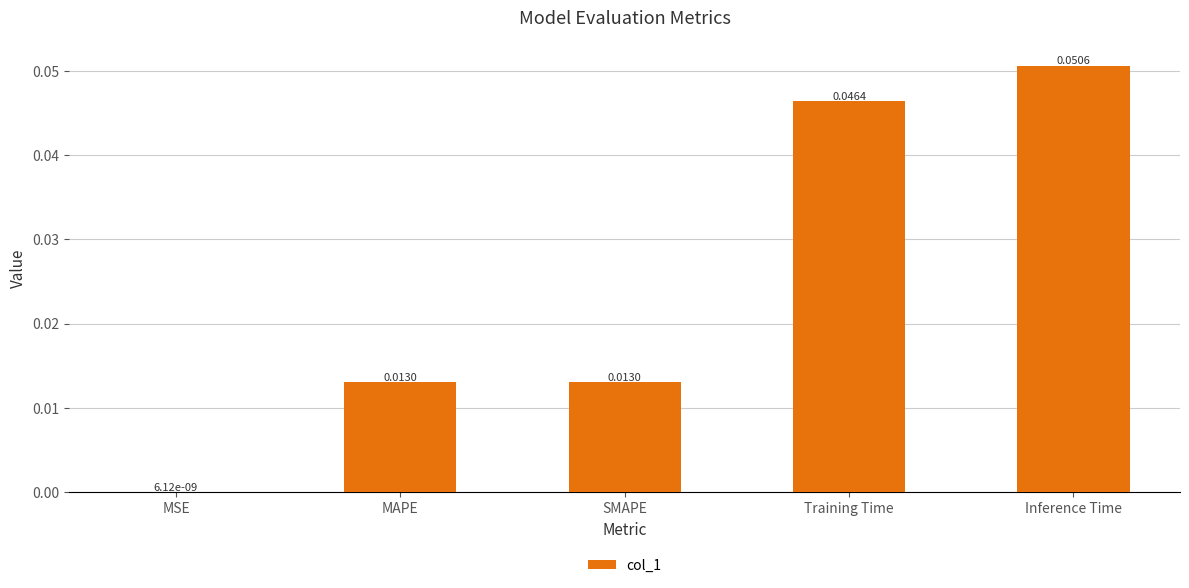

What is the change in value from MSE to Inference Time?

+0.1